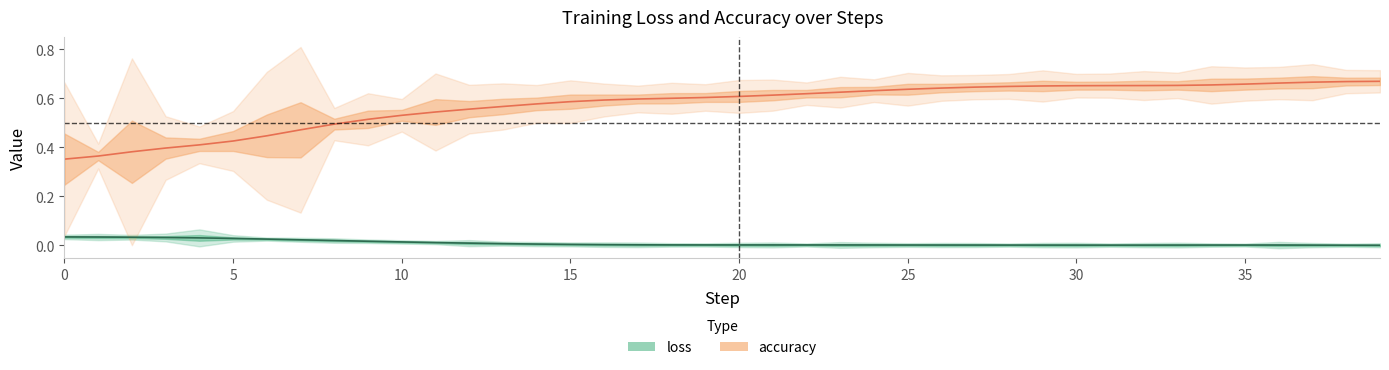

How many interior local valleys (lower than both neighbors) does the data have?

1